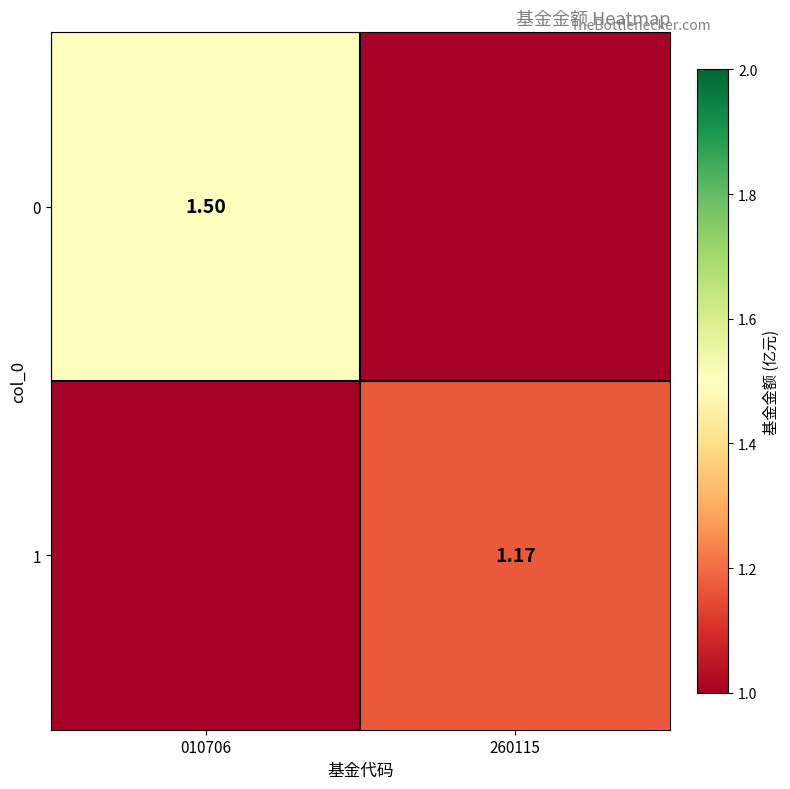

What is the sum of all 1 values?

1.2